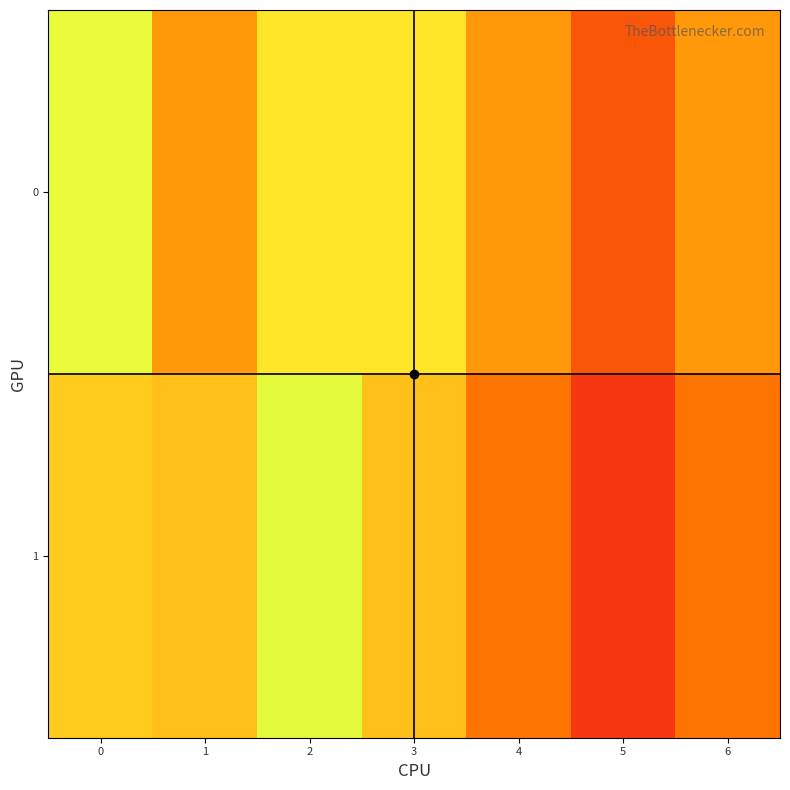

At 1, list the series in order from largest to smallest.

1, 0